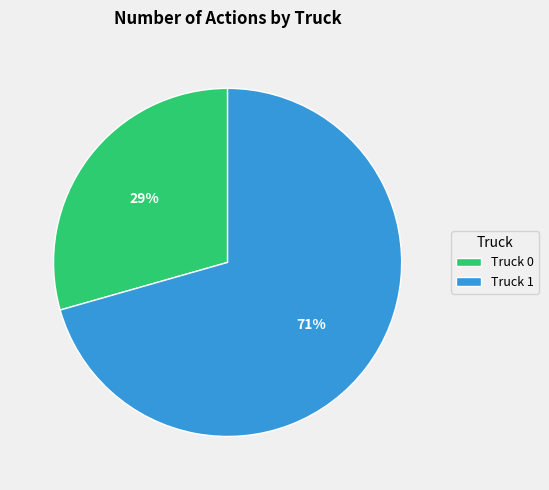

What is the largest slice in the pie chart?

Truck 1